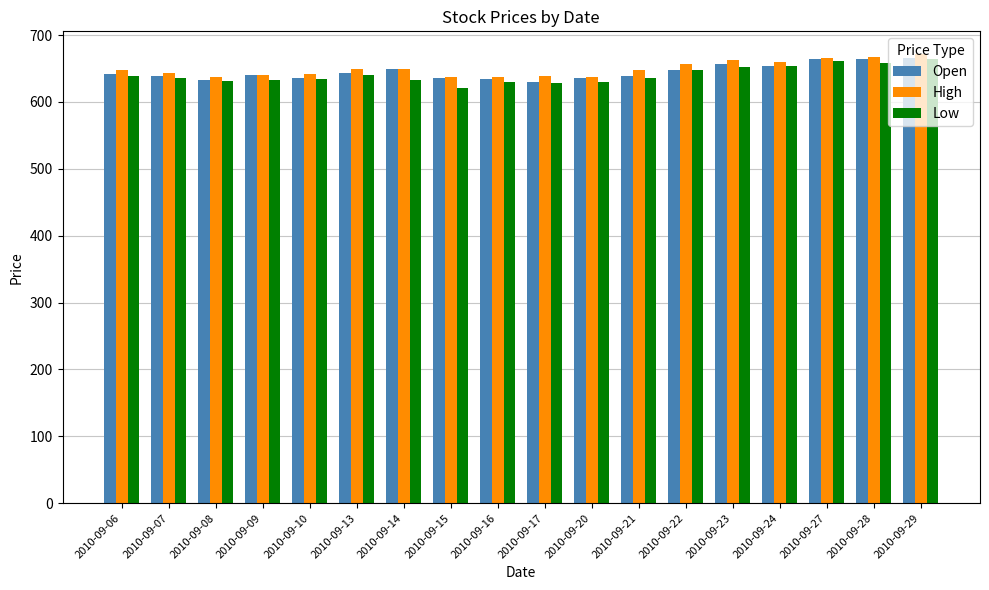

What is the maximum value for High?

671.9